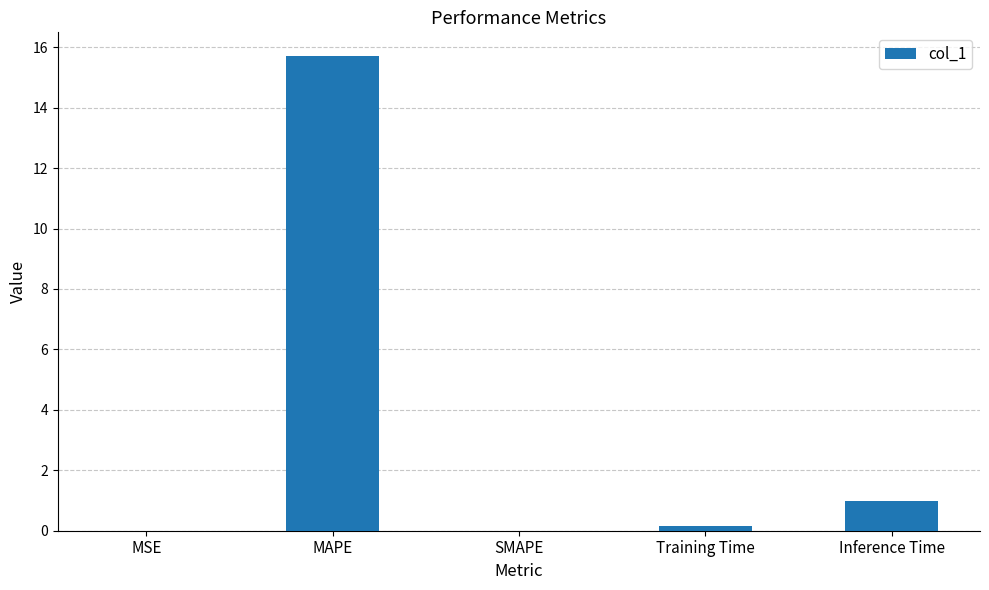

Are the bars horizontal?

No